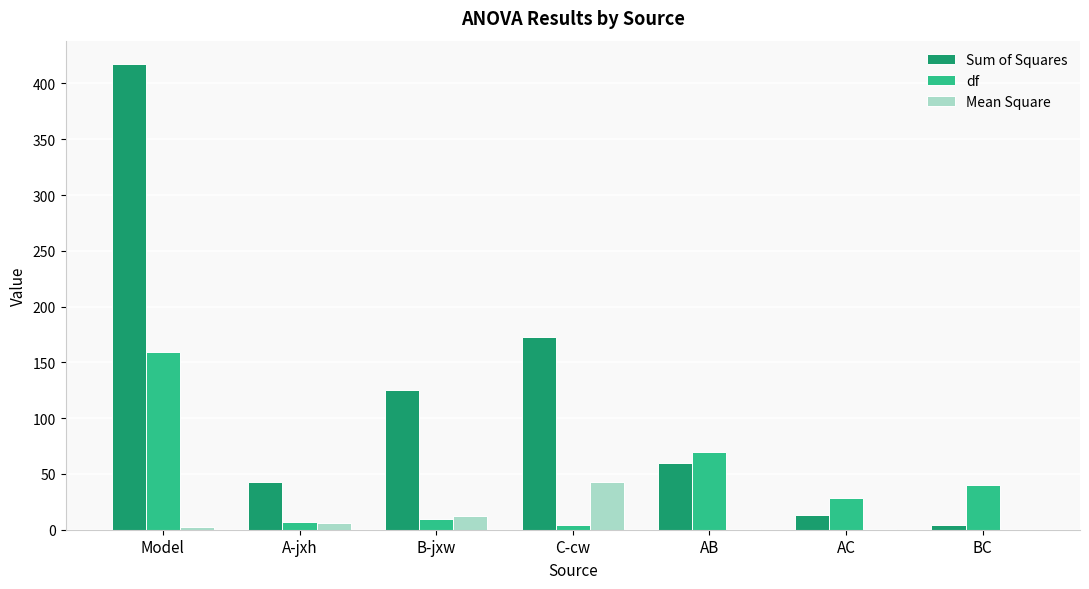

True or false: Sum of Squares has a value of 172.5 at C-cw.

True